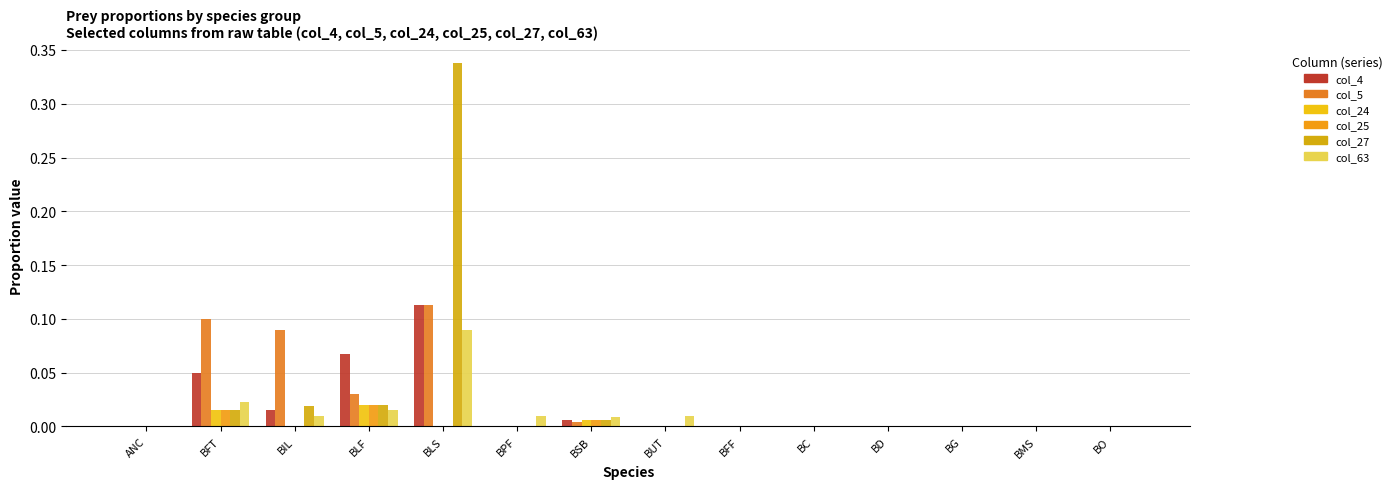

Count the number of categories in the chart.

14